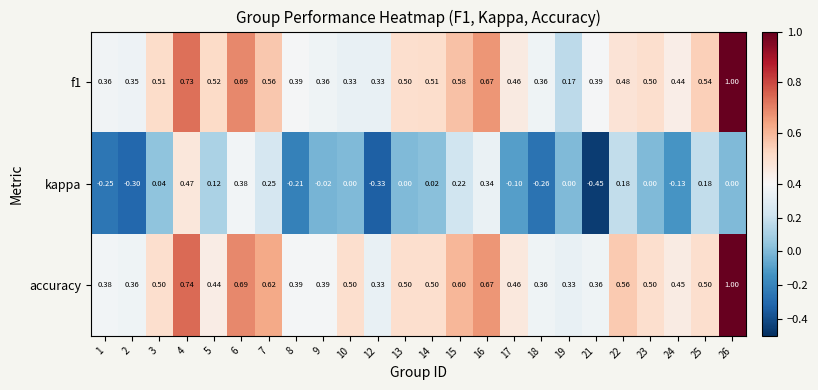

Which series has the largest total across all categories?

accuracy